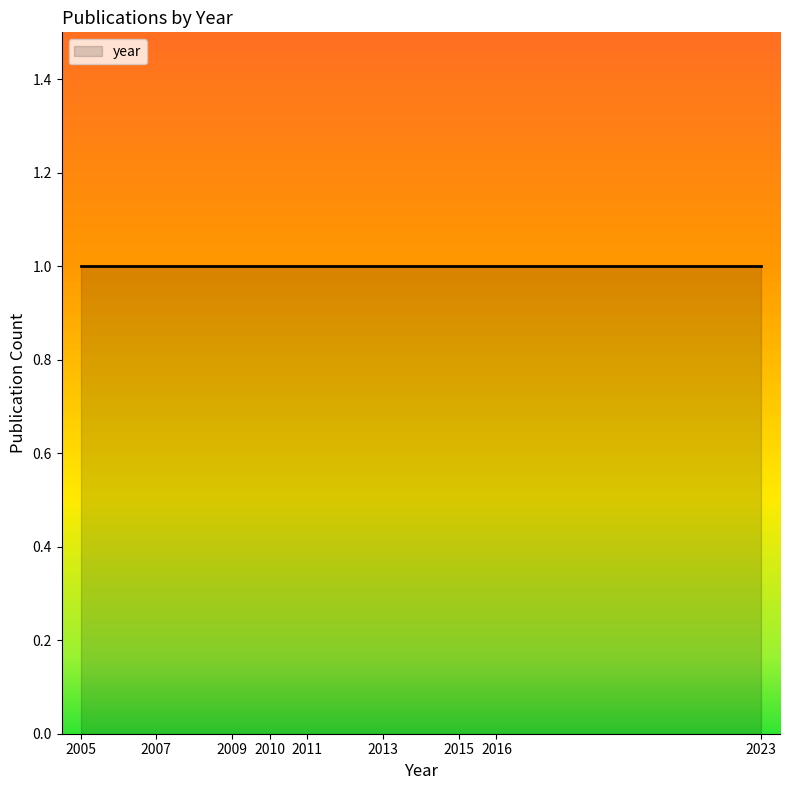

How many distinct data groups are displayed?

1